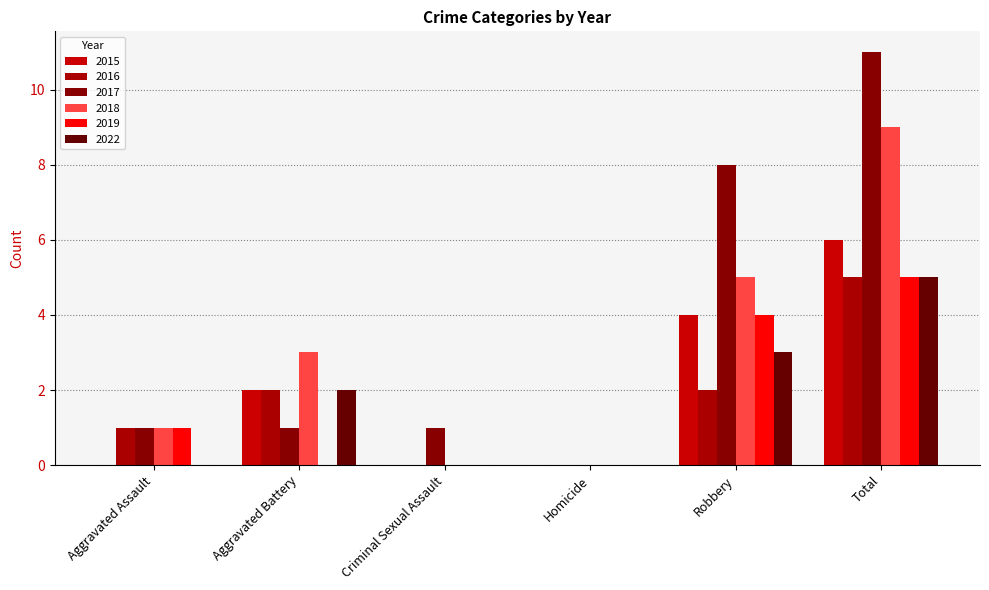

Reading right to left, what are all the values shown in this chart?

2015: 6	4	0	0	2	0
2016: 5	2	0	0	2	1
2017: 11	8	0	1	1	1
2018: 9	5	0	0	3	1
2019: 5	4	0	0	0	1
2022: 5	3	0	0	2	0